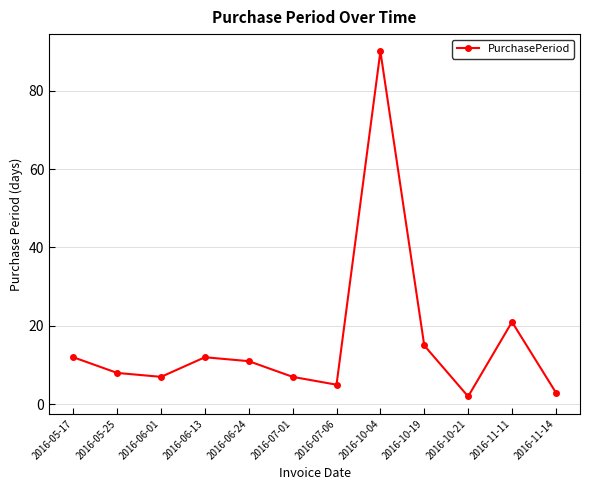

True or false: the data shows 3 at 2016-06-01.

False